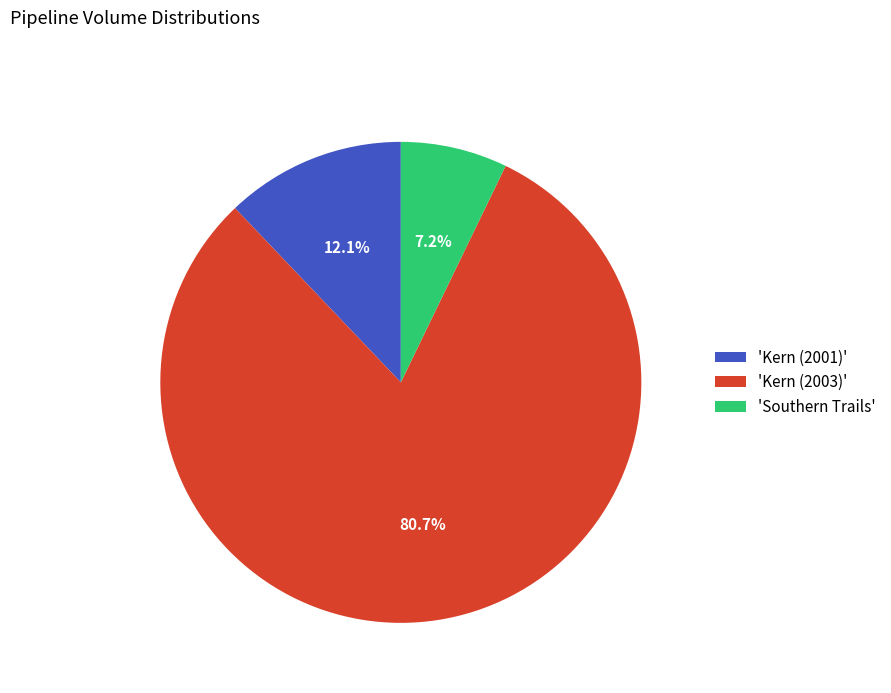

What percentage is NOT represented by 'Kern (2001)'?

87.9%